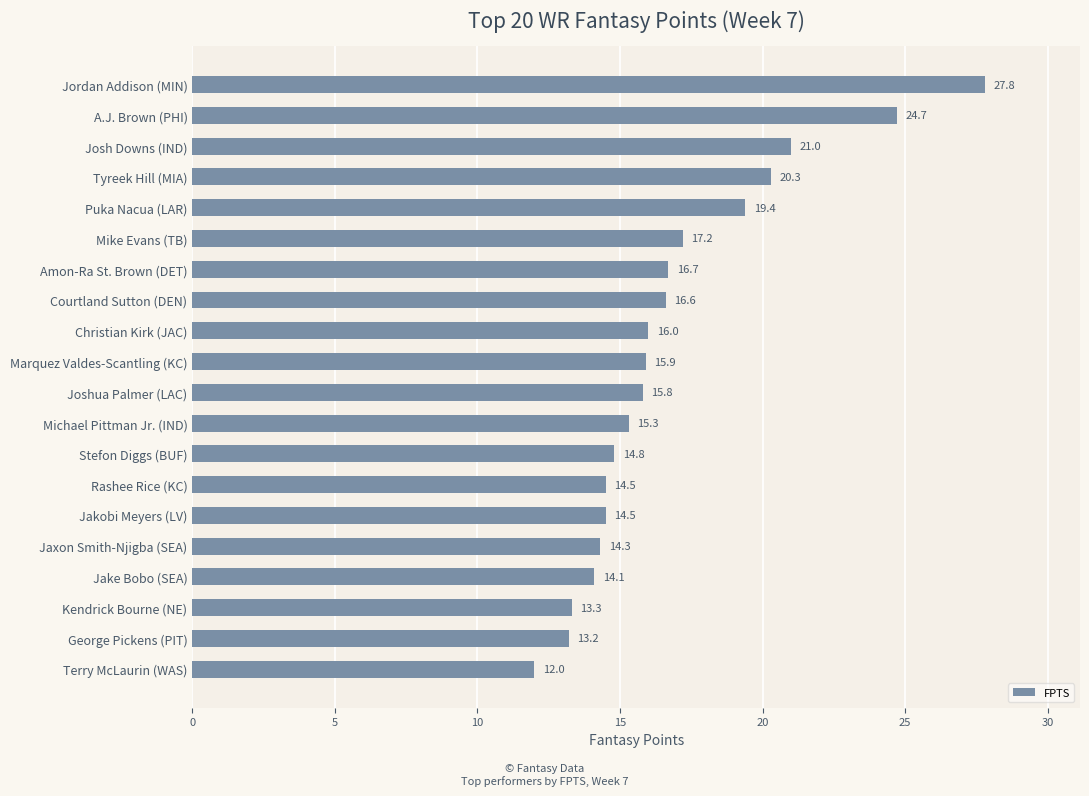

Reading top to bottom, what are all the values shown in this chart?

27.8	24.7	21.0	20.3	19.4	17.2	16.7	16.6	16.0	15.9	15.8	15.3	14.8	14.5	14.5	14.3	14.1	13.3	13.2	12.0